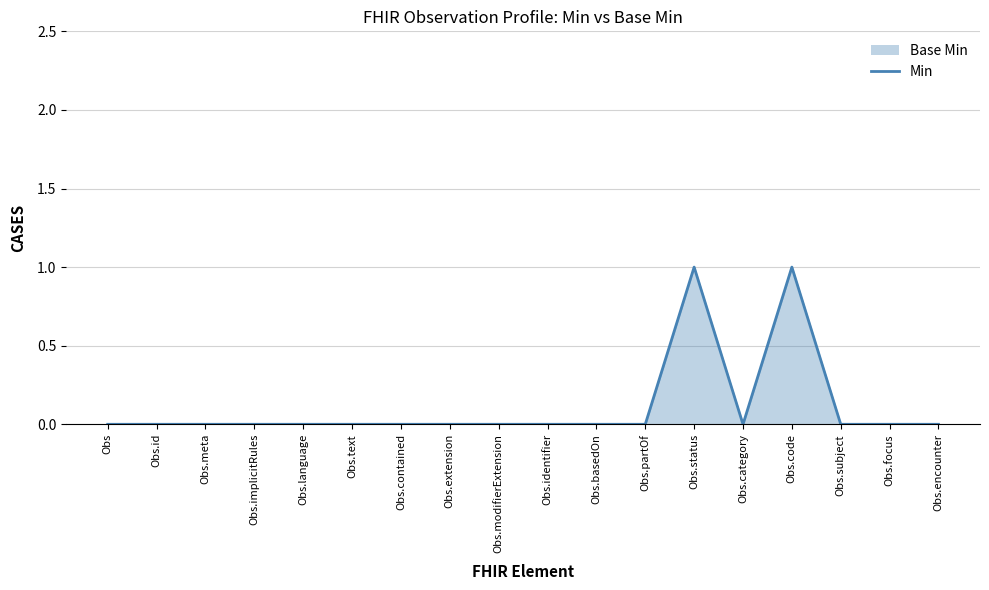

Rank the categories by value from highest to lowest.

Obs.status, Obs.code, Obs, Obs.id, Obs.meta, Obs.implicitRules, Obs.language, Obs.text, Obs.contained, Obs.extension, Obs.modifierExtension, Obs.identifier, Obs.basedOn, Obs.partOf, Obs.category, Obs.subject, Obs.focus, Obs.encounter